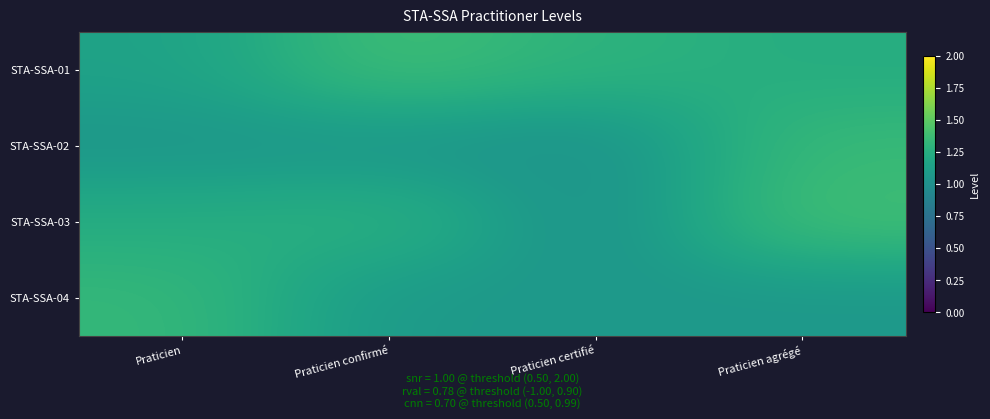

Reading left to right, list all the values displayed in this chart.

STA-SSA-01: Praticien=1.1	Praticien confirmé=1.4	Praticien certifié=1.3	Praticien agrégé=1.2
STA-SSA-02: Praticien=1.1	Praticien confirmé=1.1	Praticien certifié=1.0	Praticien agrégé=1.3
STA-SSA-03: Praticien=1.2	Praticien confirmé=1.3	Praticien certifié=1.0	Praticien agrégé=1.4
STA-SSA-04: Praticien=1.3	Praticien confirmé=1.1	Praticien certifié=1.1	Praticien agrégé=1.1